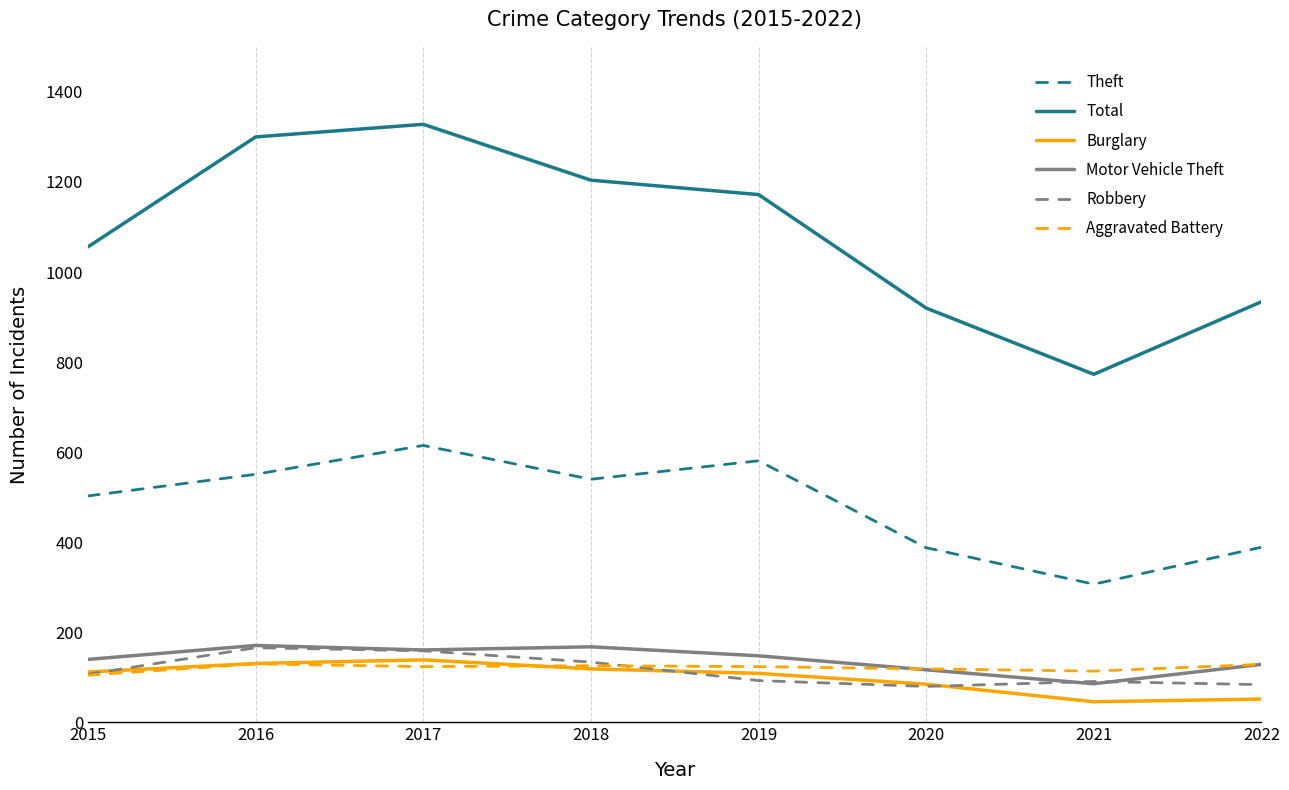

What is the greatest value displayed?

1328